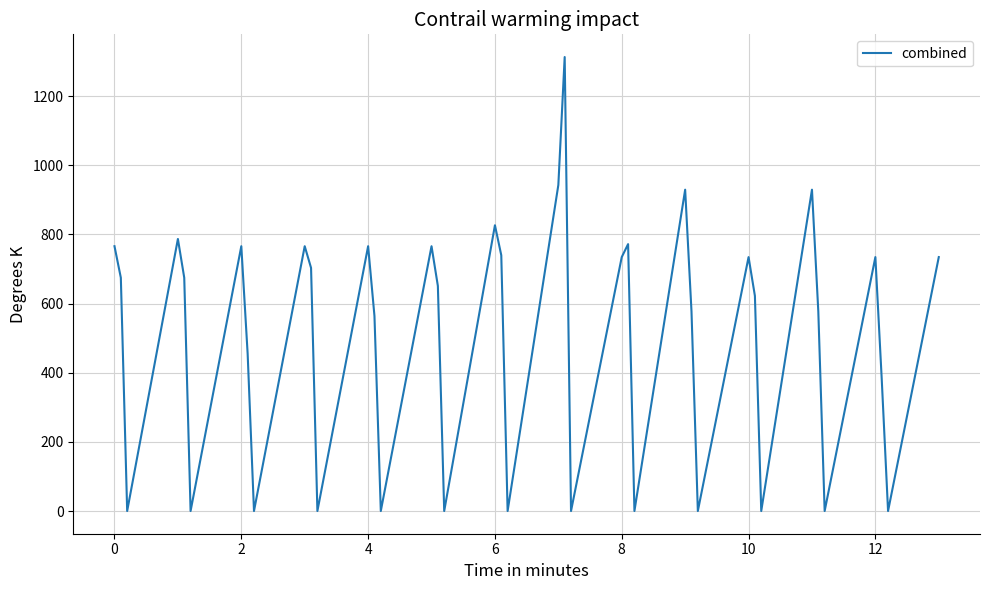

What is the maximum value shown in the chart?

1313.4